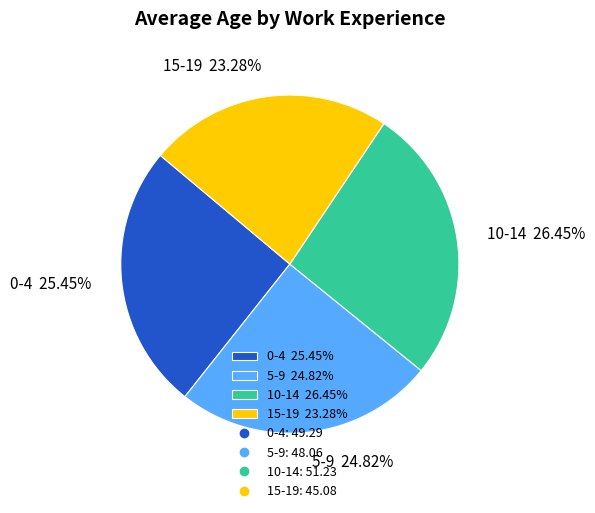

Does 15-19 account for over 50% of the chart?

No